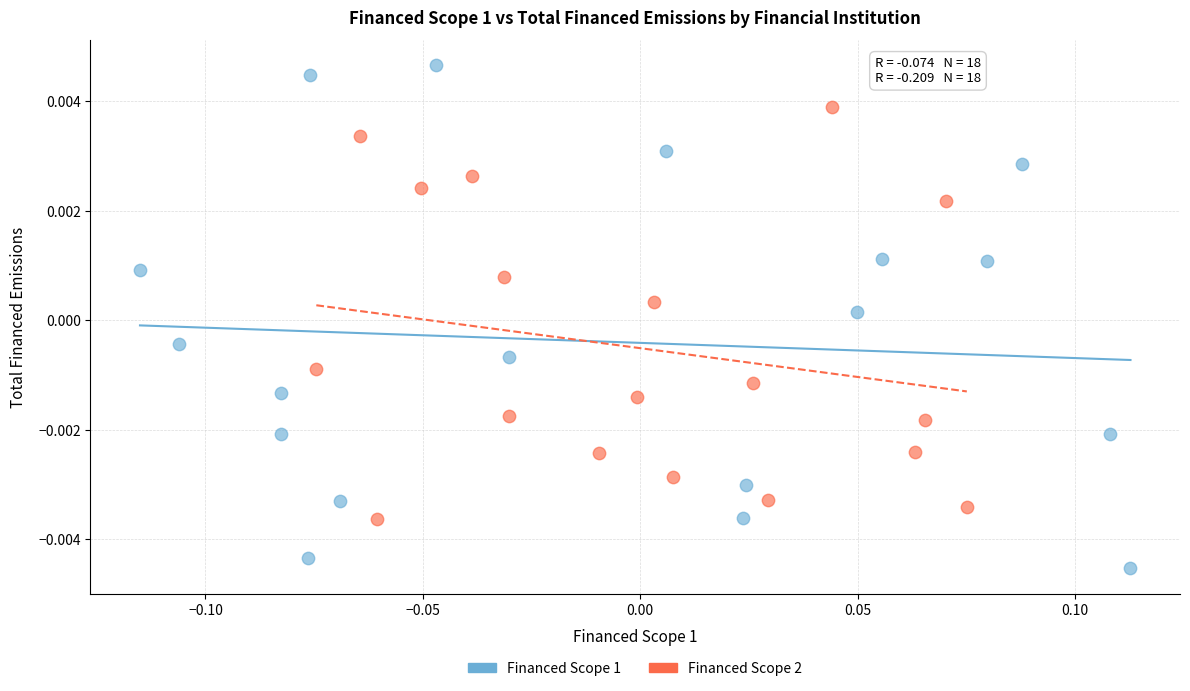

Which series reaches the minimum Y coordinate?

Financed Scope 1